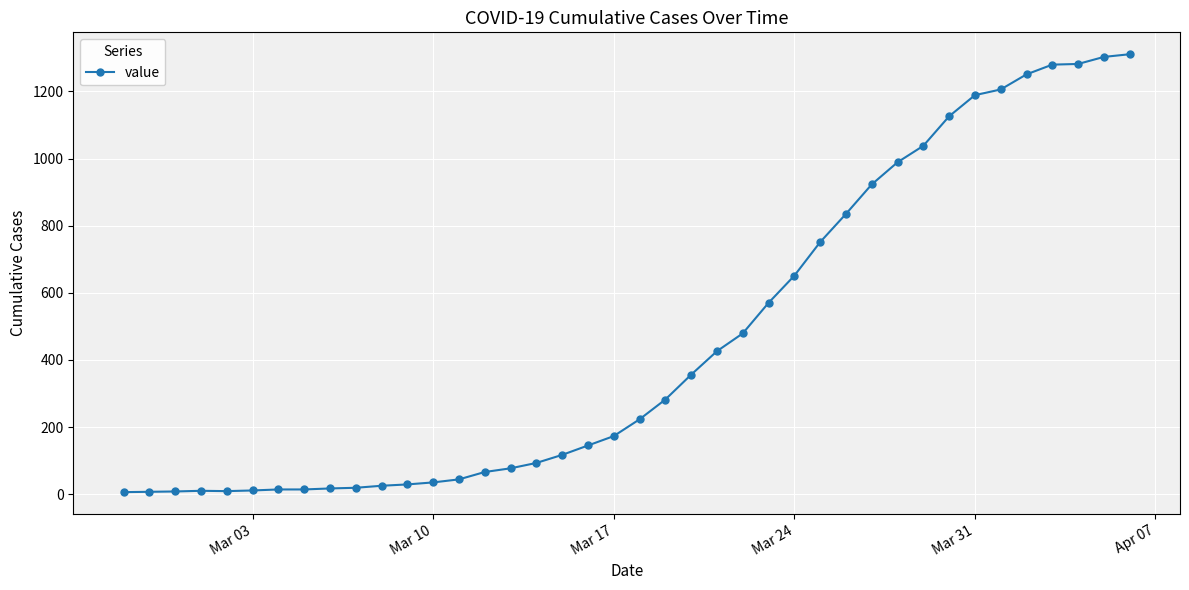

What is the difference between the maximum and minimum values?

1305